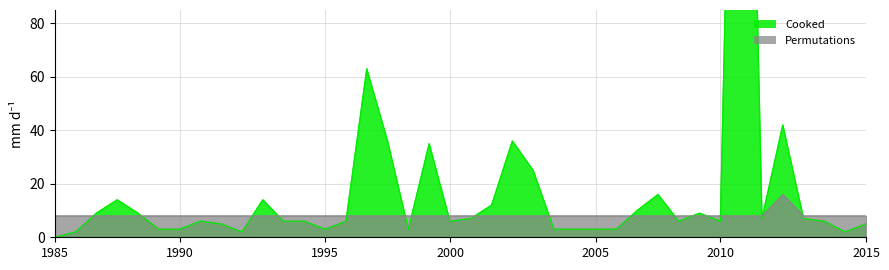

The value of Permutations at 2015 is 14. True or false?

False